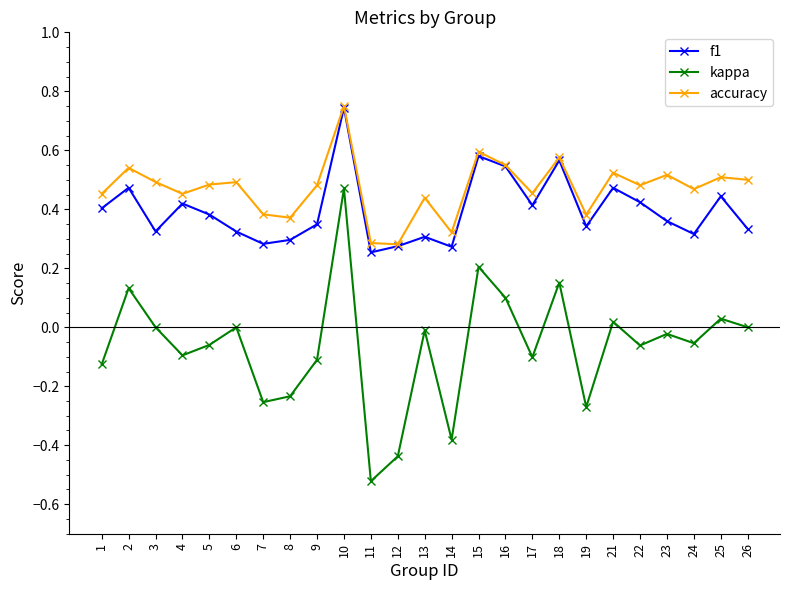

What is the sum of the accuracy values at 8 and 21?

0.9